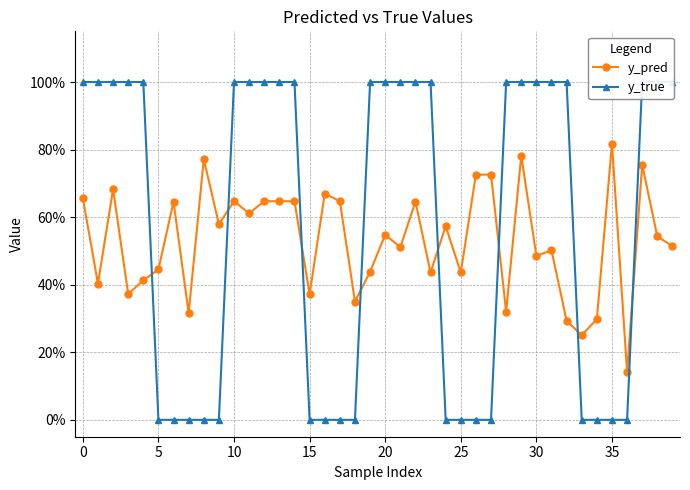

How many categories are shown in the chart?

40